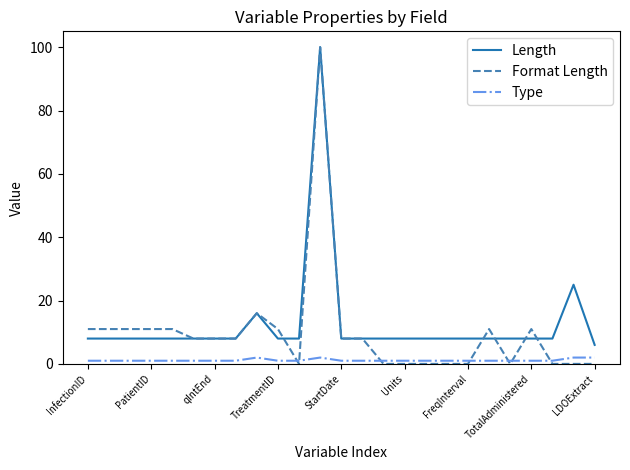

List the series in order of their overall mean, lowest first.

Type, Format Length, Length